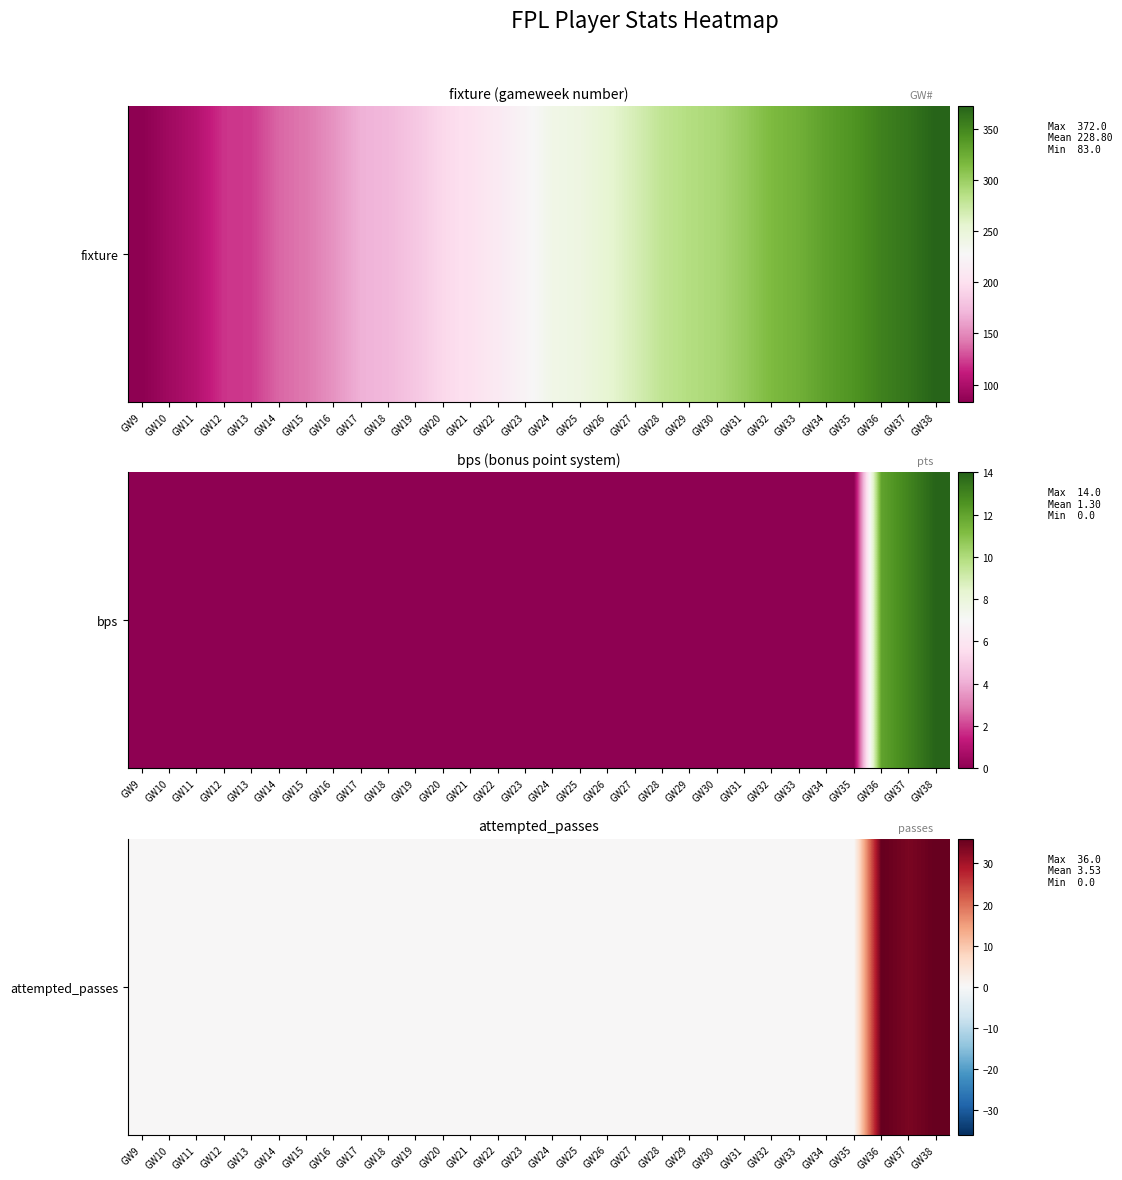

Rank the categories by value from lowest to highest.

GW9, GW10, GW11, GW12, GW13, GW14, GW15, GW16, GW17, GW18, GW19, GW20, GW21, GW22, GW23, GW24, GW25, GW26, GW27, GW28, GW29, GW30, GW31, GW32, GW33, GW34, GW35, GW37, GW36, GW38